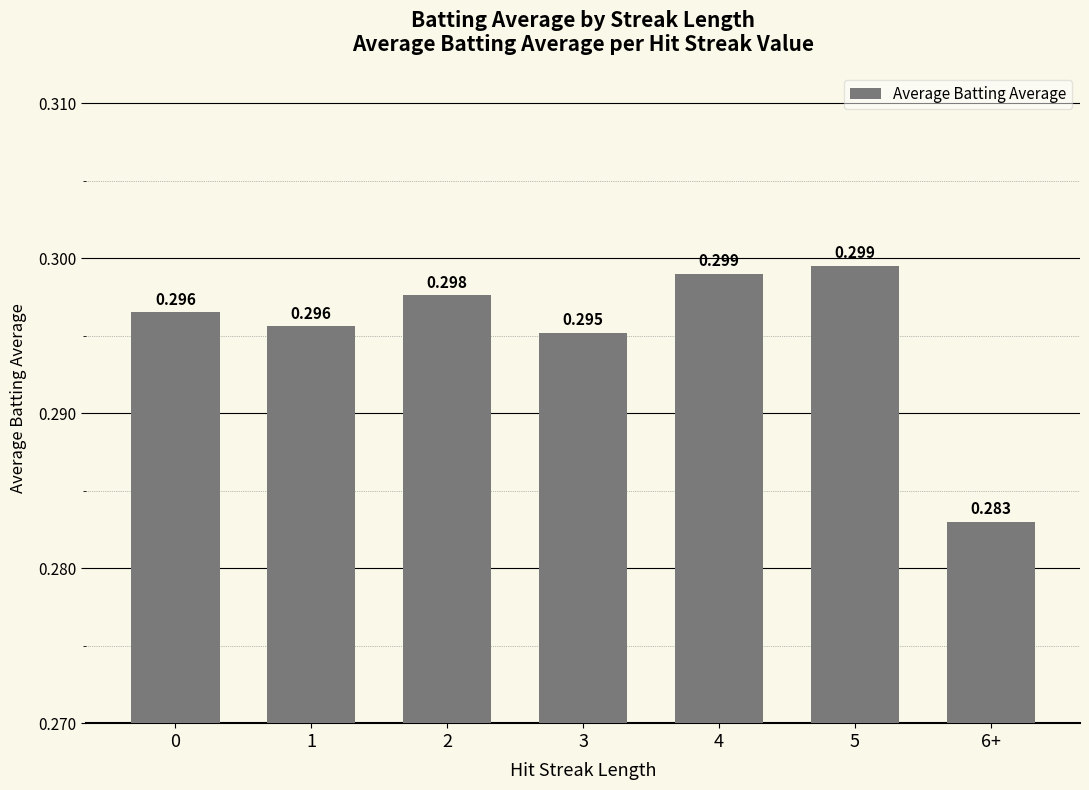

At which label is the value closest to 0?

6+